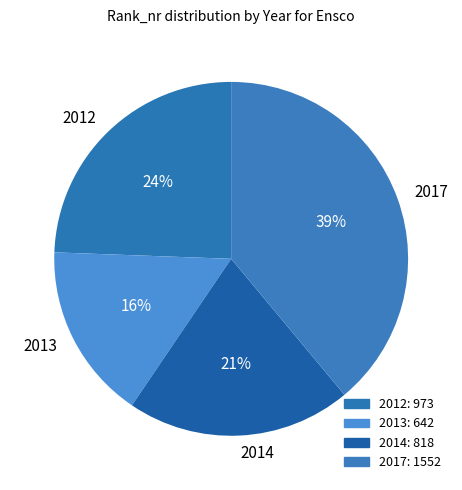

Combined, do 2013 and 2017 account for over 50%?

Yes